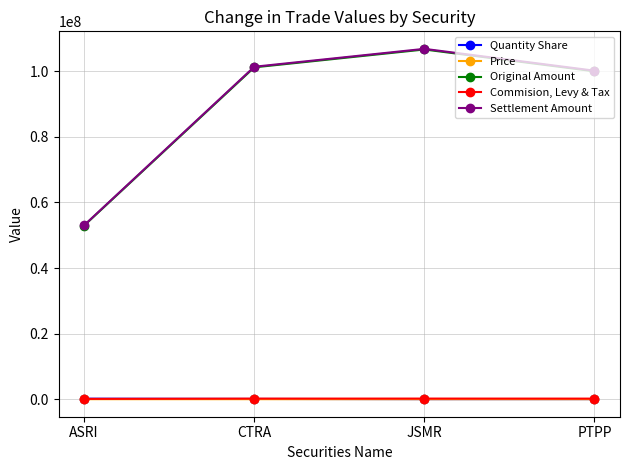

True or false: Settlement Amount and Original Amount cross at least once.

False